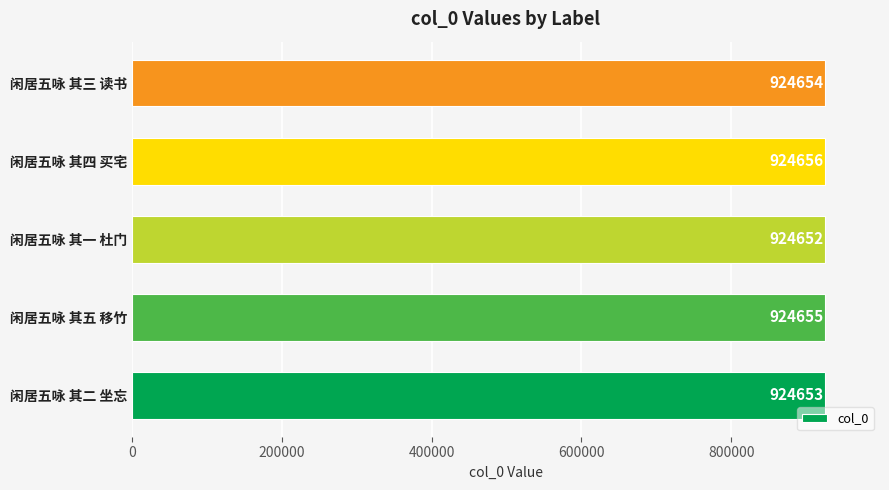

Rank the categories by value from highest to lowest.

闲居五咏 其四 买宅, 闲居五咏 其五 移竹, 闲居五咏 其三 读书, 闲居五咏 其二 坐忘, 闲居五咏 其一 杜门